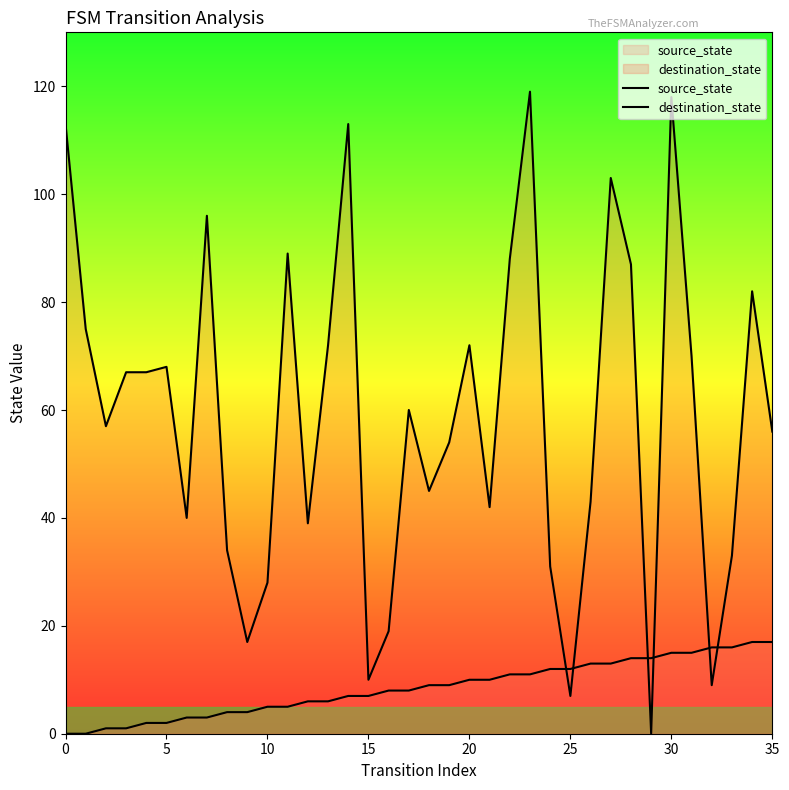

What are all the series names shown in the legend?

source_state, destination_state